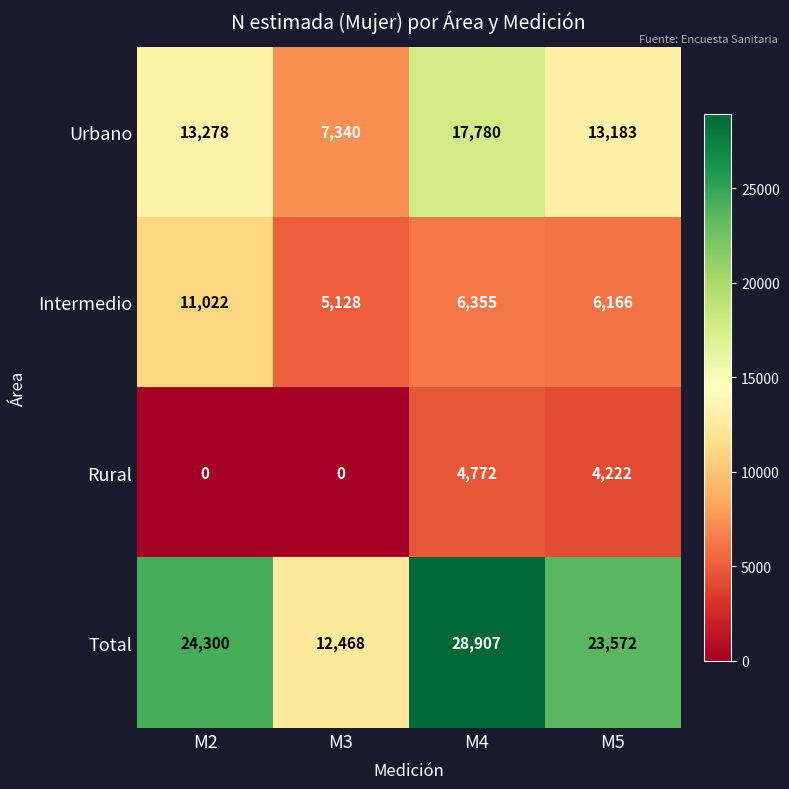

Which series has the widest spread of values?

Total